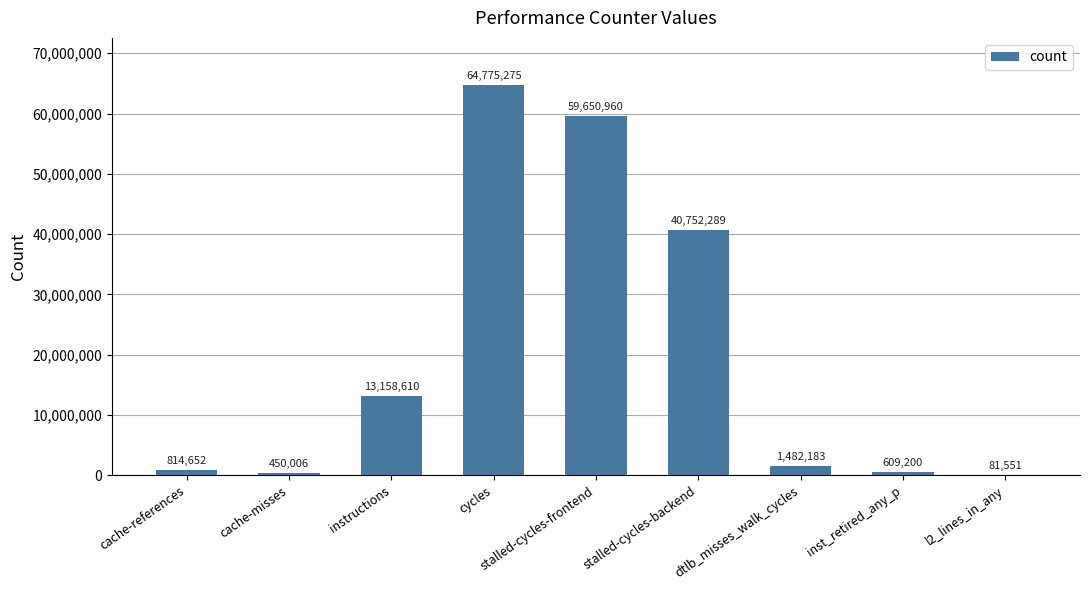

What is the sum of all values?

181774726